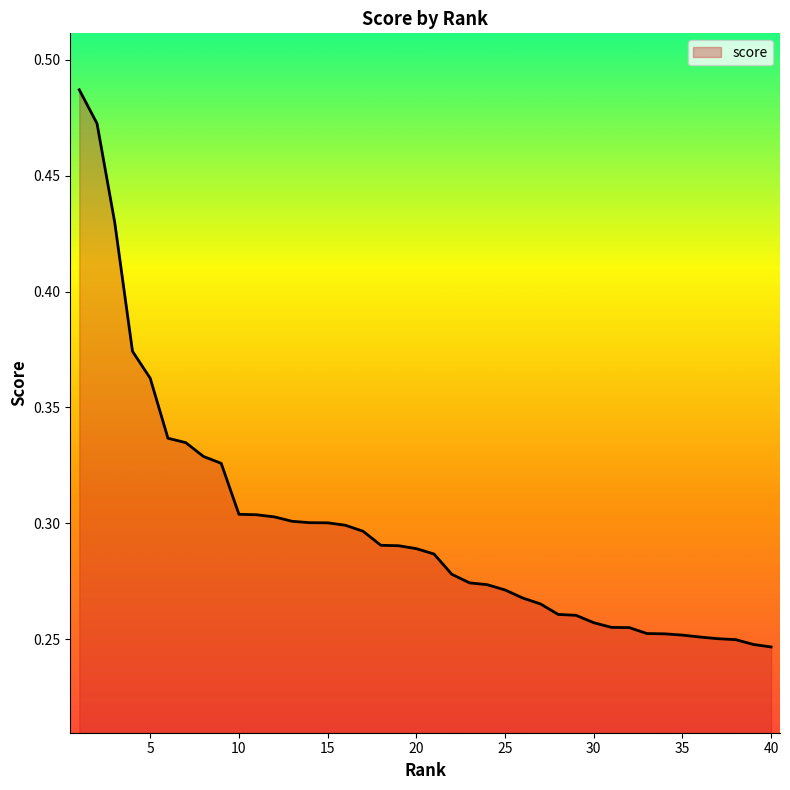

How many distinct data groups are displayed?

1